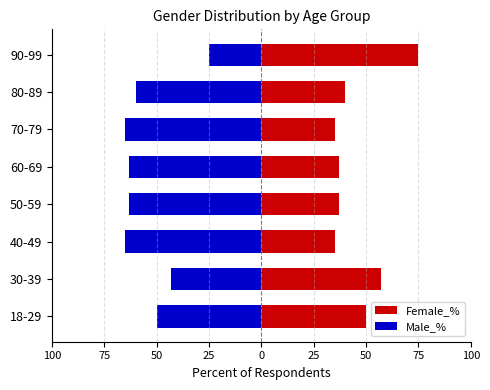

Between 80-89 and 60-69, which is larger?

80-89